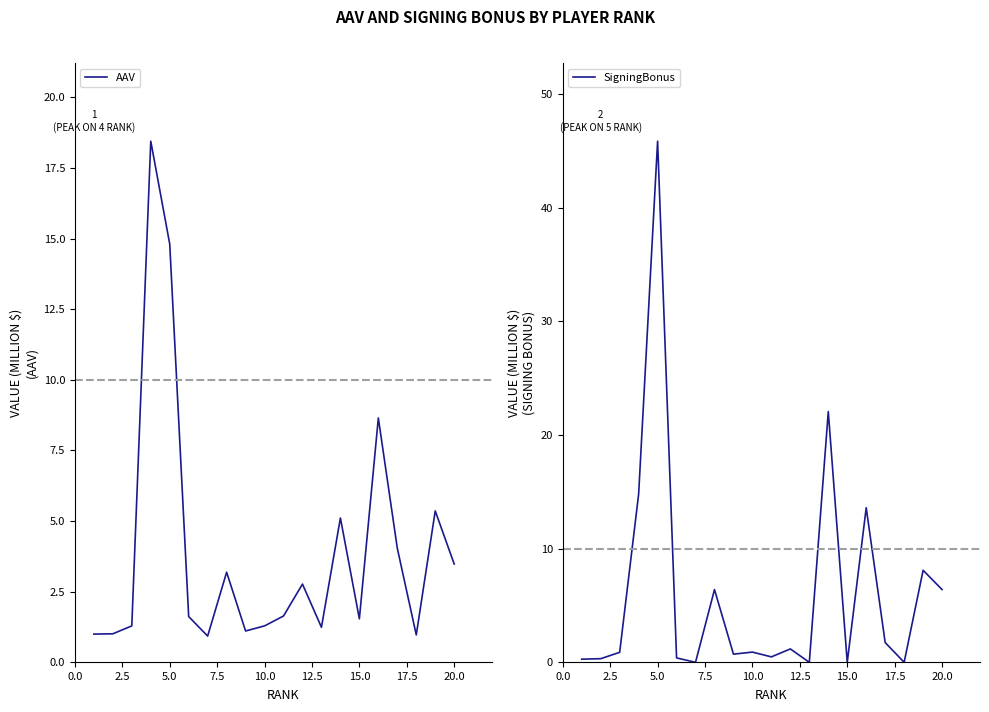

What is the maximum value shown in the chart?

45.9